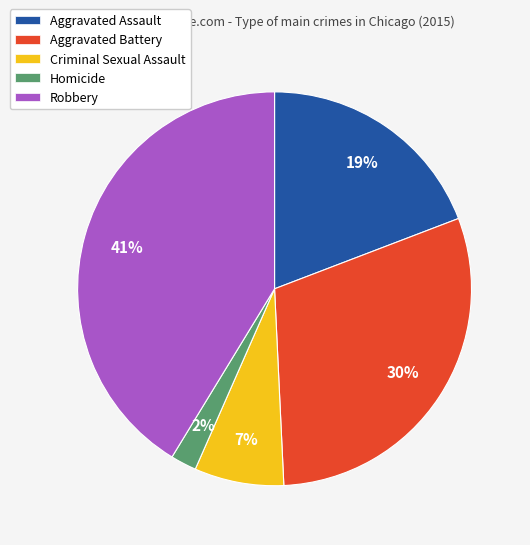

Approximately how many times larger is the value at Criminal Sexual Assault compared to Homicide?

3.5